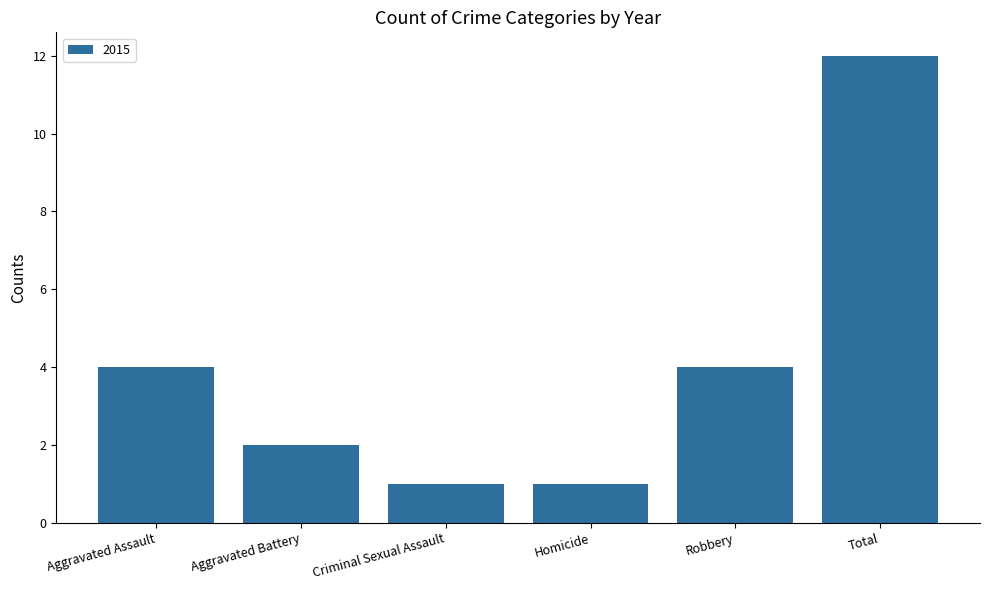

How many values are below 4?

3